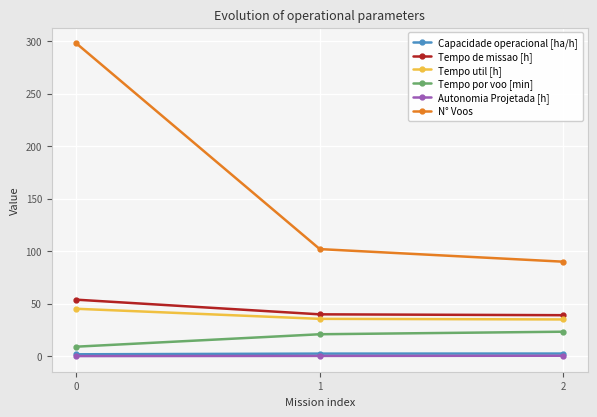

At which label does N° Voos reach its minimum?

2